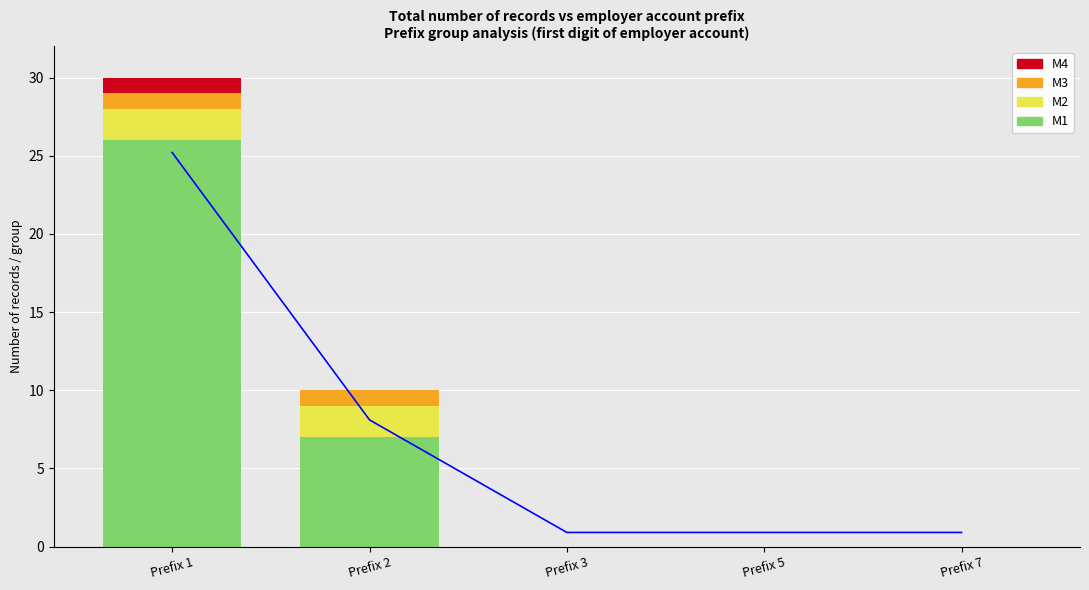

What is the average value of the Trend line series?

7.2